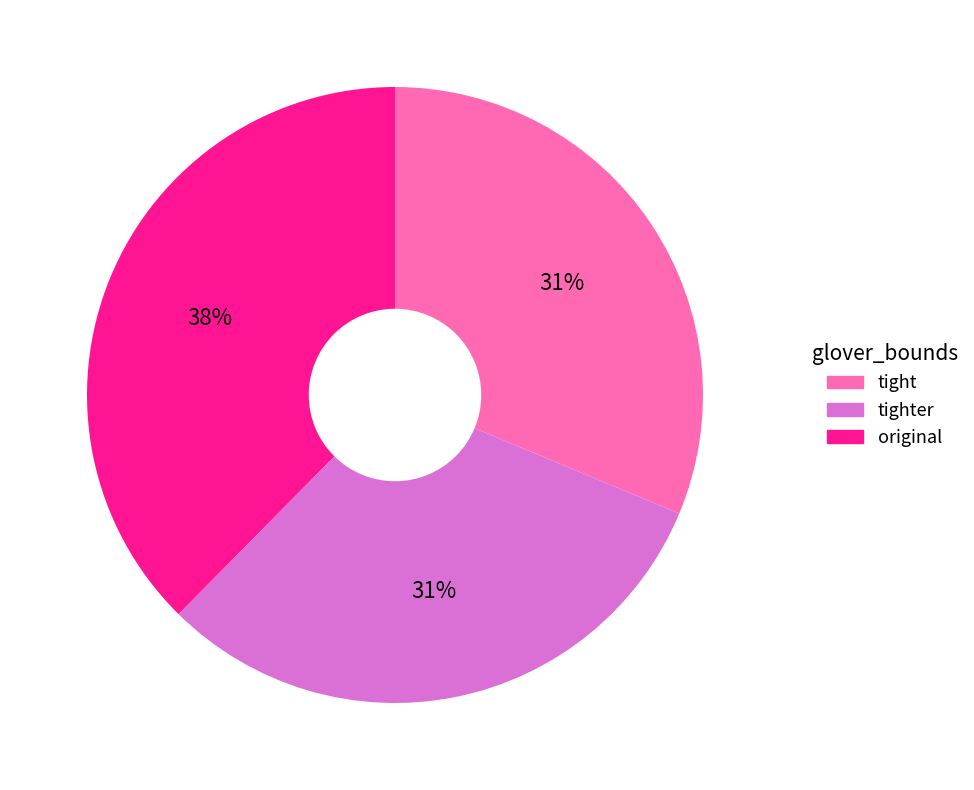

Count the number of slices in the pie.

3